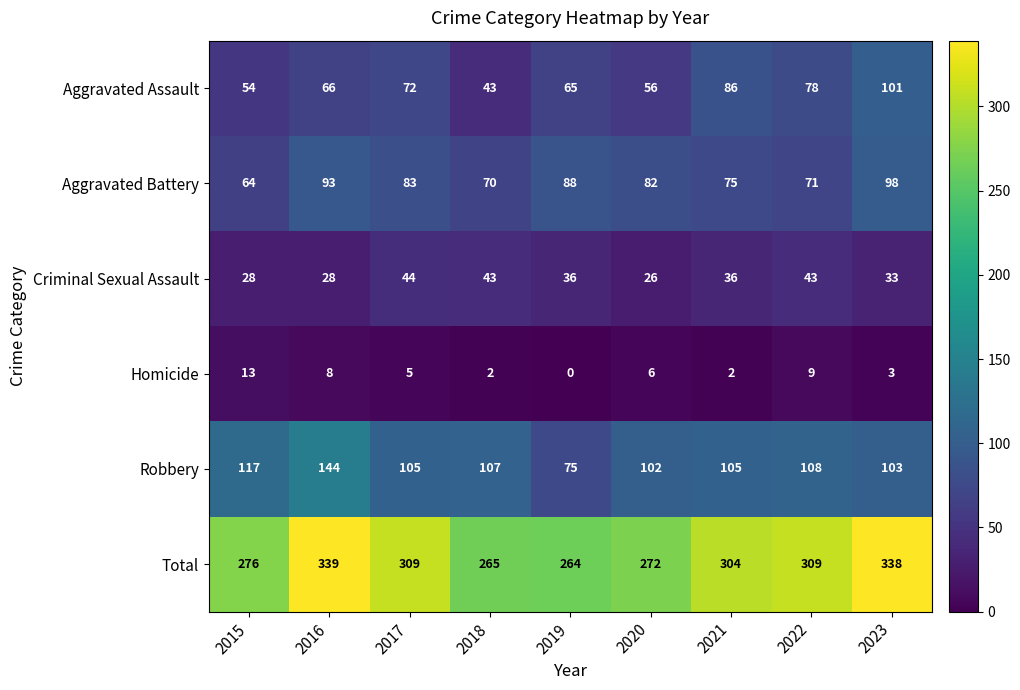

At 2019, list the series in order from largest to smallest.

Total, Aggravated Battery, Robbery, Aggravated Assault, Criminal Sexual Assault, Homicide